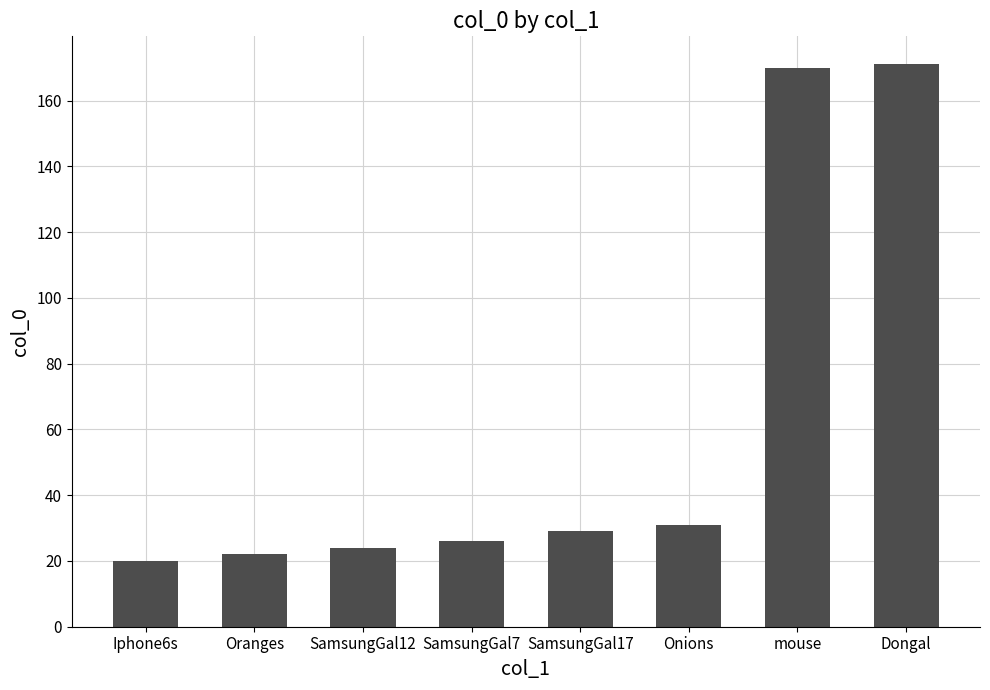

Which has a higher value, Onions or Oranges?

Onions